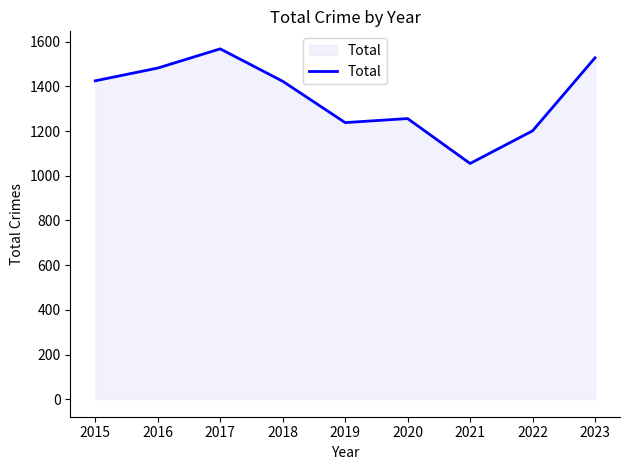

What is the difference between the values at 2021 and 2020?

201